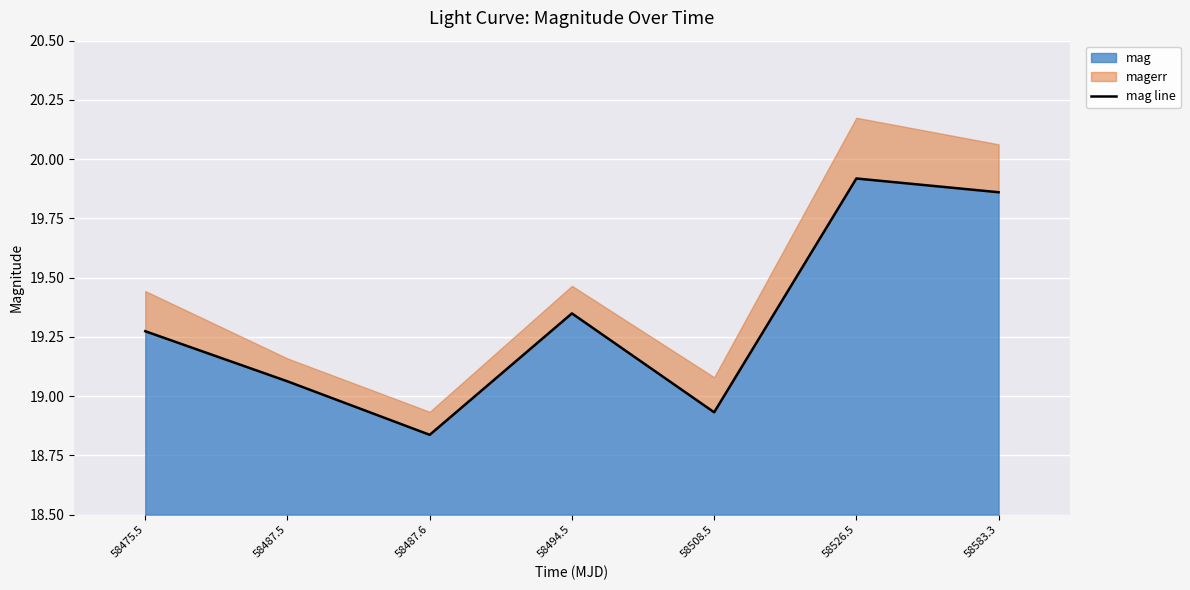

The chart shows a value of 31.9 at 58494.5. True or false?

False